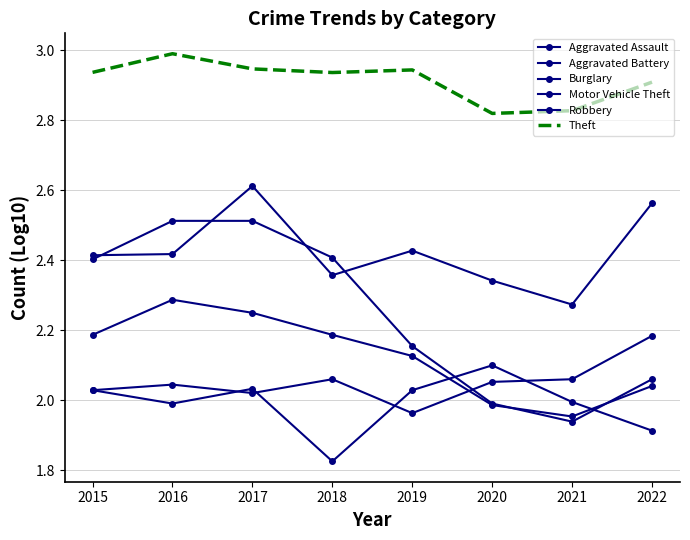

How many values in the Burglary series are below 2?

2